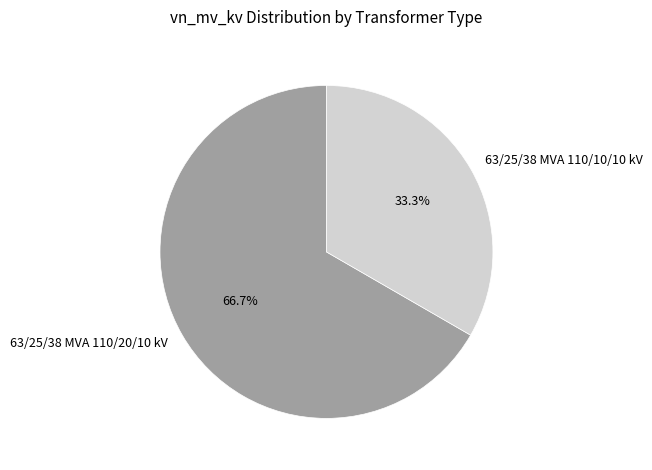

Which slice is the largest?

63/25/38 MVA 110/20/10 kV